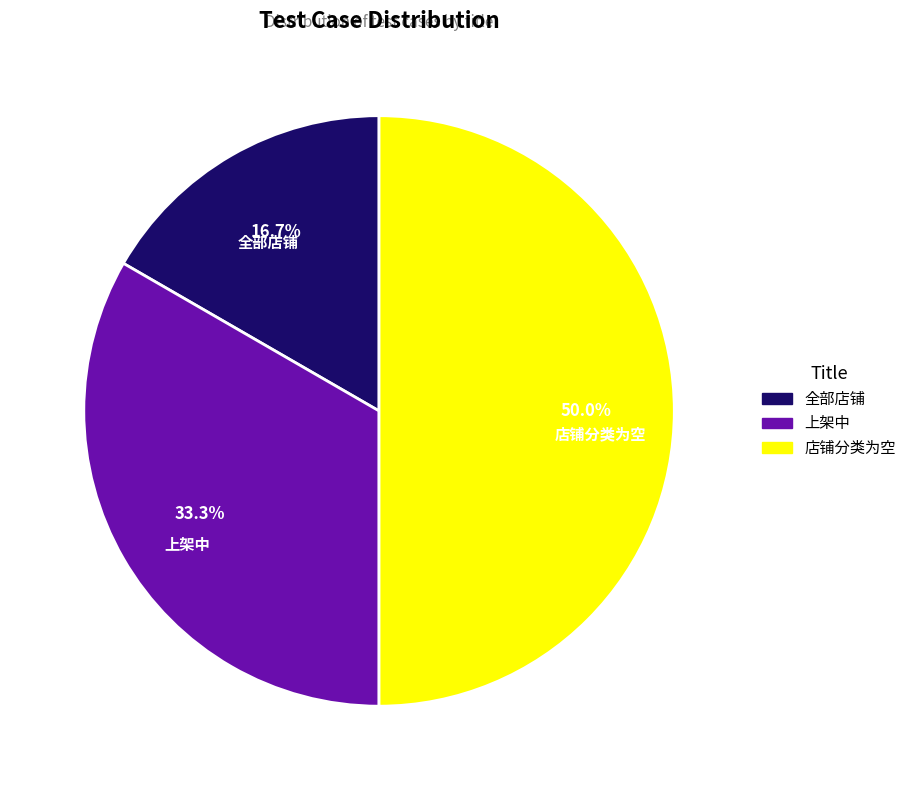

Which category has the smallest portion of the pie?

全部店铺